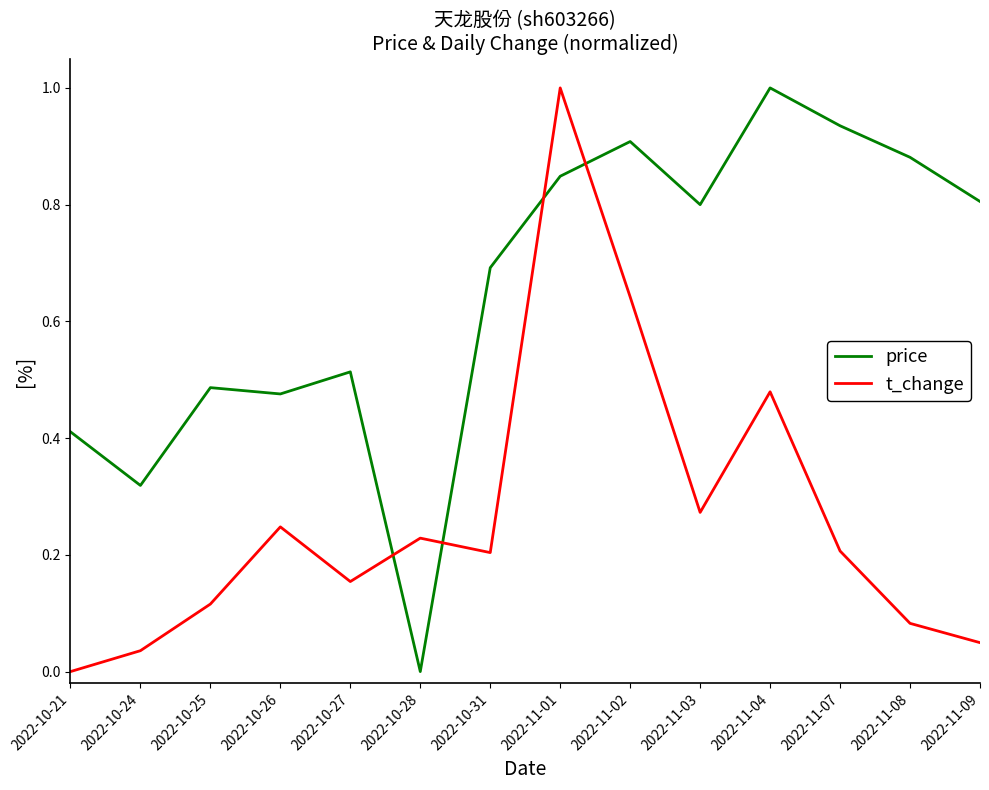

At which category is the sum across all series the highest?

2022-11-01